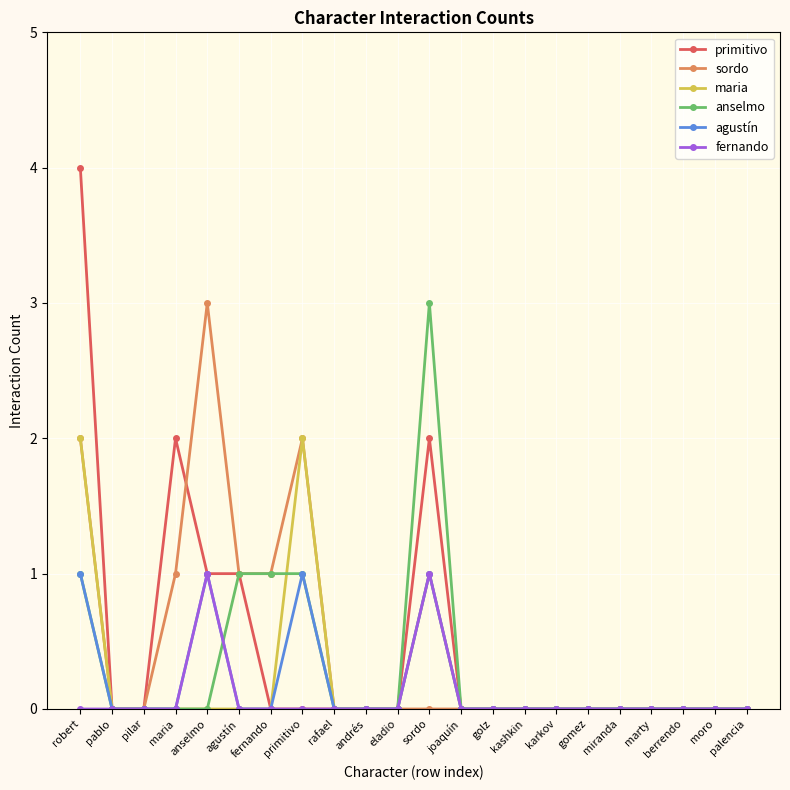

How many data points does each series have?

22